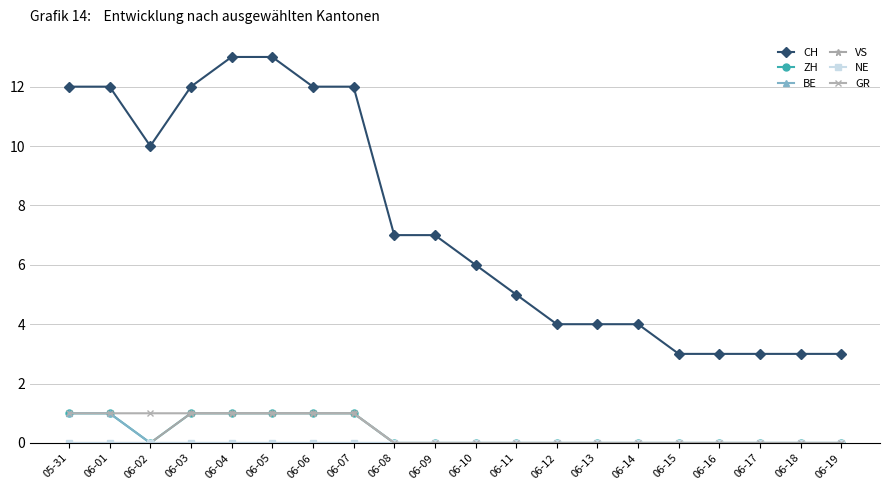

What is the difference between the highest and lowest values at 06-04?

13